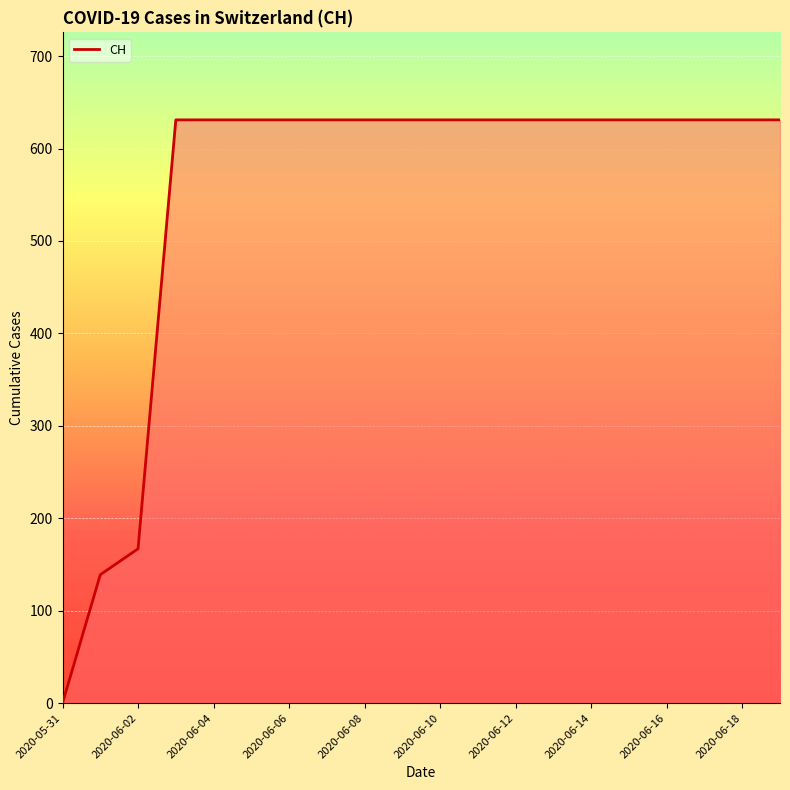

How many values are below 631?

3